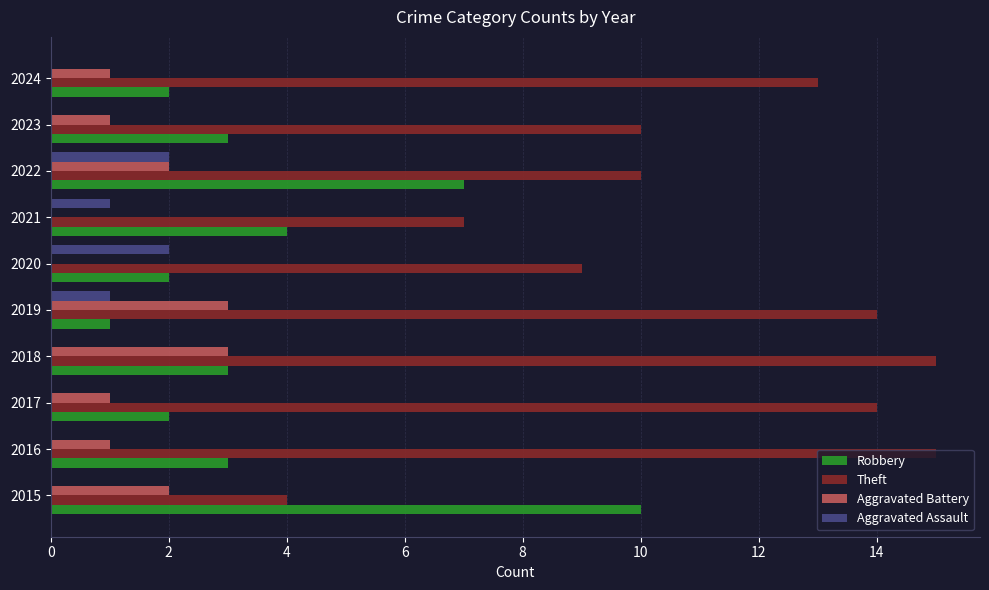

True or false: Theft has a value of 10 at 2022.

True